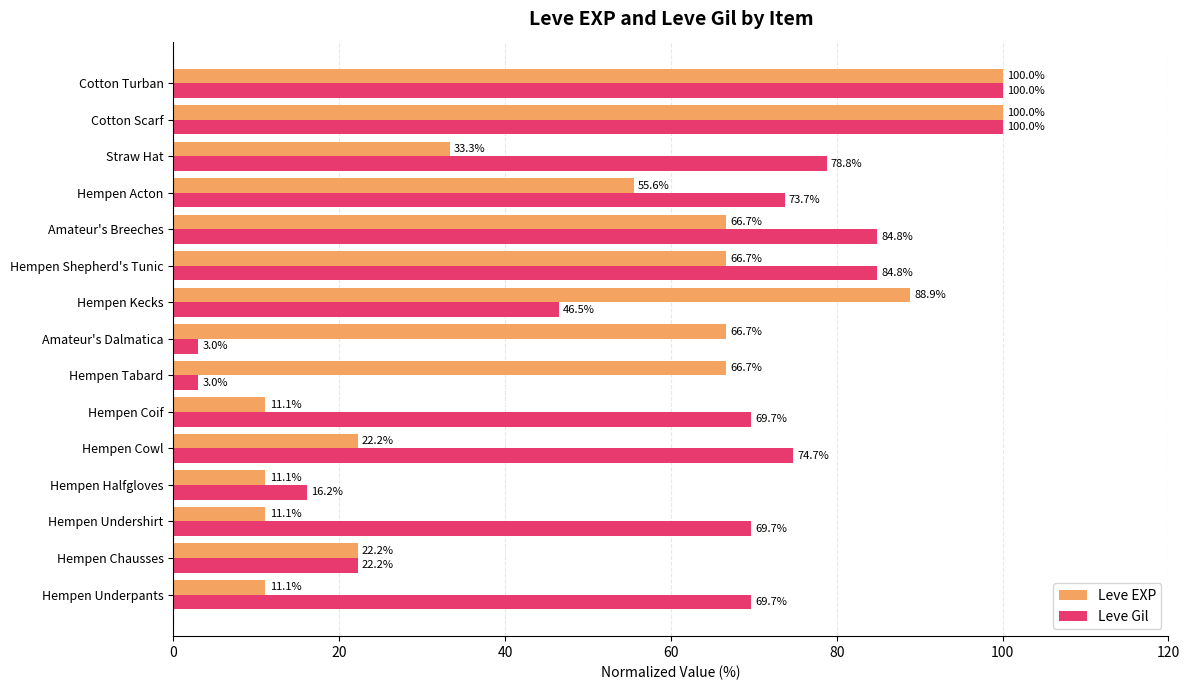

Rank the series by their average value, from highest to lowest.

Leve Gil, Leve EXP